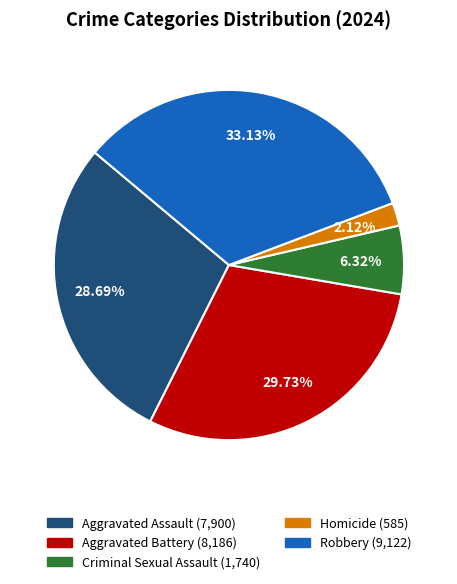

Is there a majority slice in this chart?

No